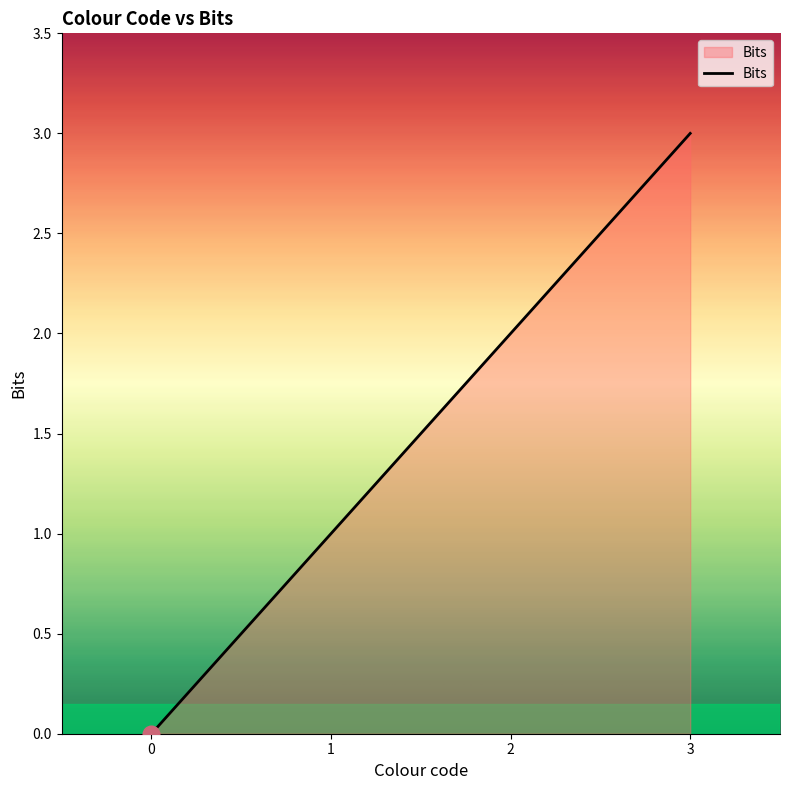

List the labels in order of value, smallest first.

0, 1, 2, 3